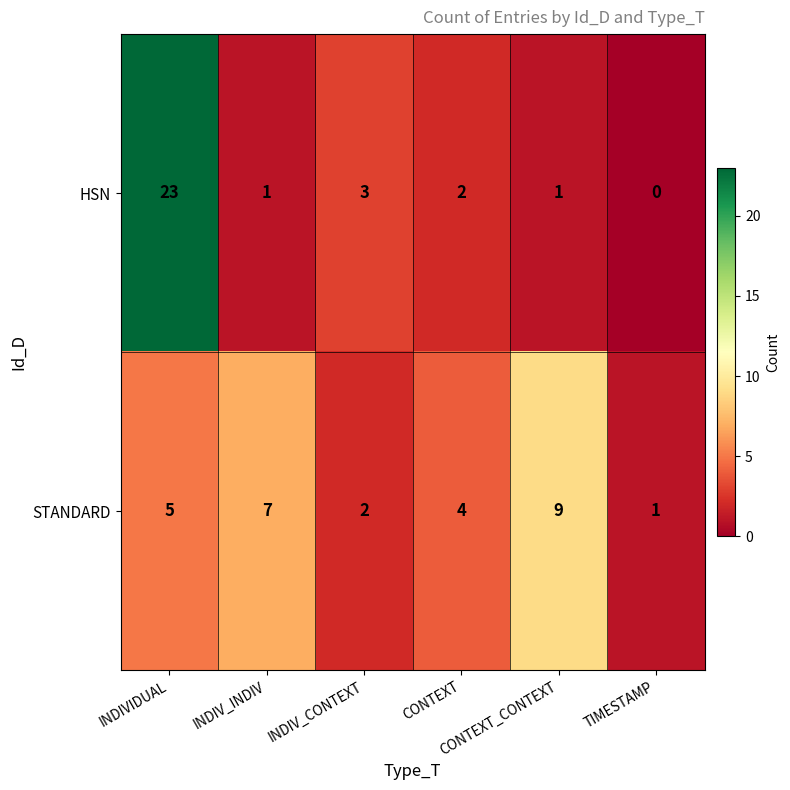

Which series has the largest total across all categories?

HSN